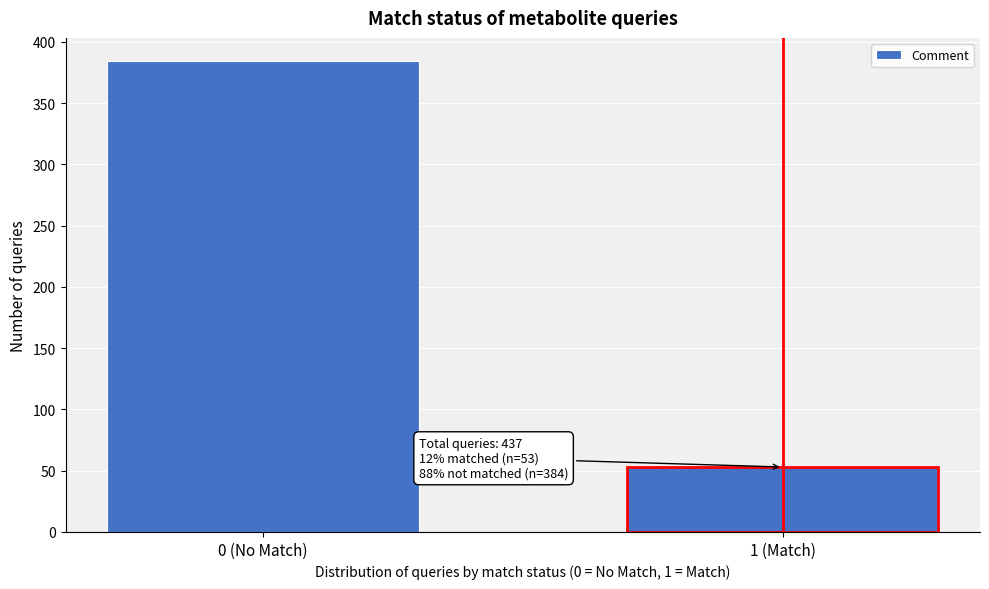

Reading left to right, extract all data points from this chart.

0 (No Match)=384	1 (Match)=53